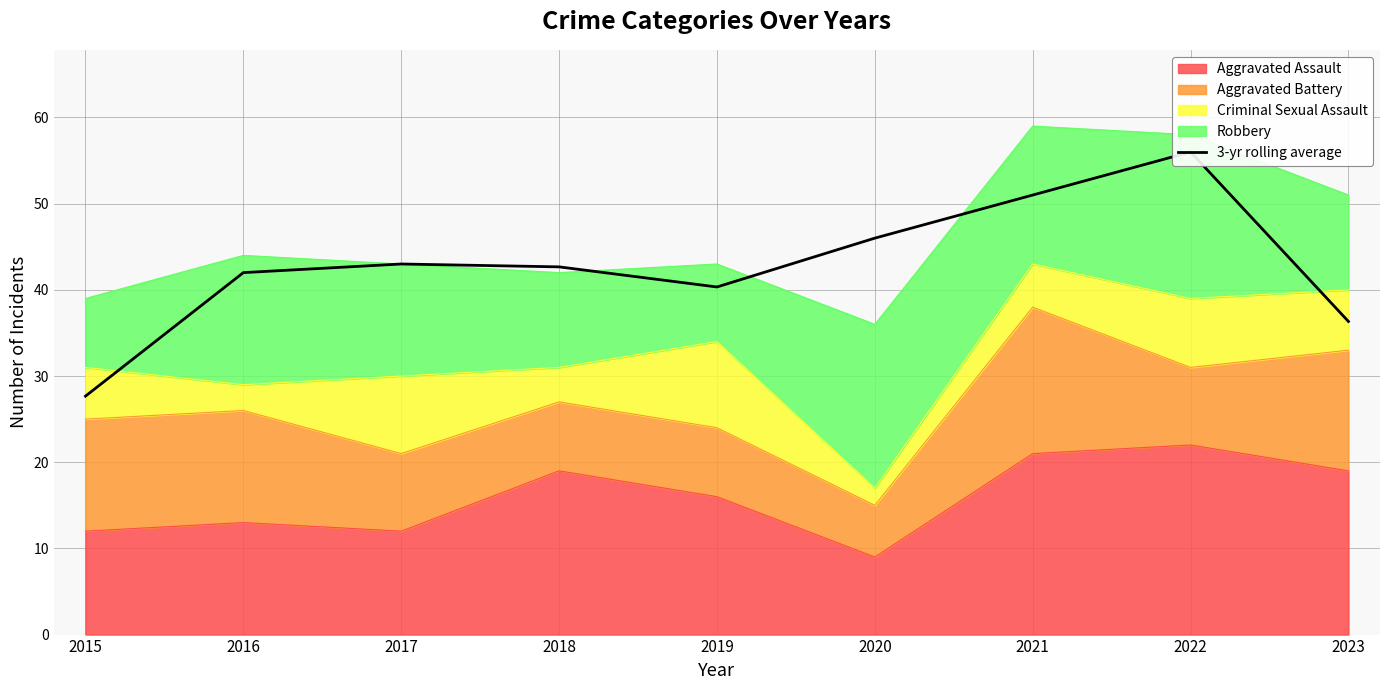

Read the value at 2016.

42.0